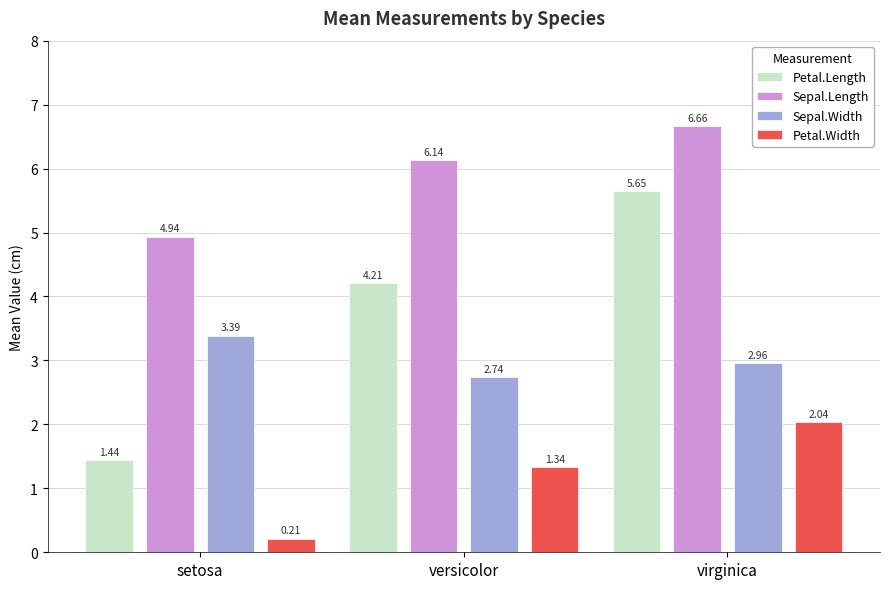

How many bars are there in total?

12